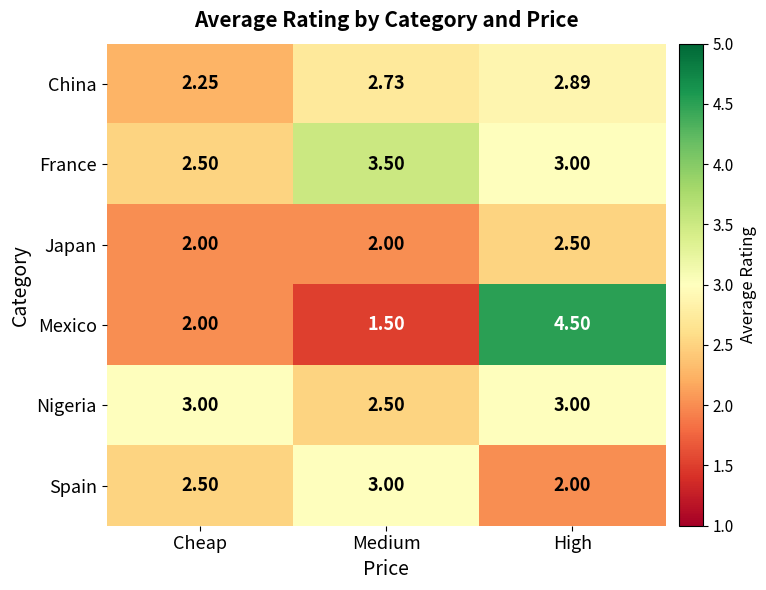

Rank the series at Medium from highest to lowest value.

France, Spain, China, Nigeria, Japan, Mexico